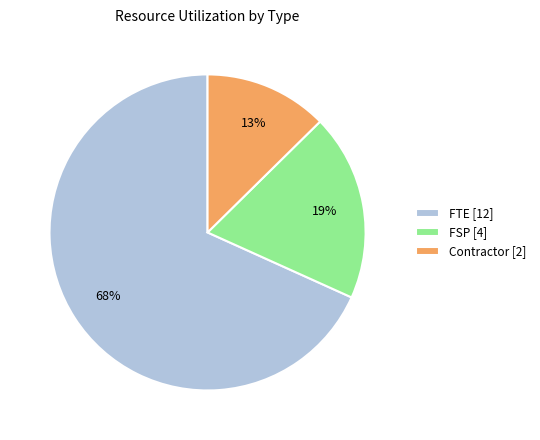

Which slice represents more than half of the pie?

FTE [12]